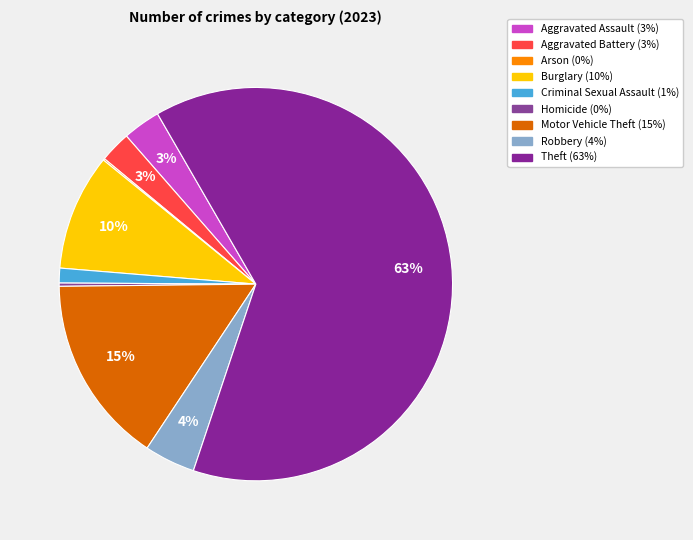

To the nearest percent, what is the combined percentage of Criminal Sexual Assault and Theft?

65%